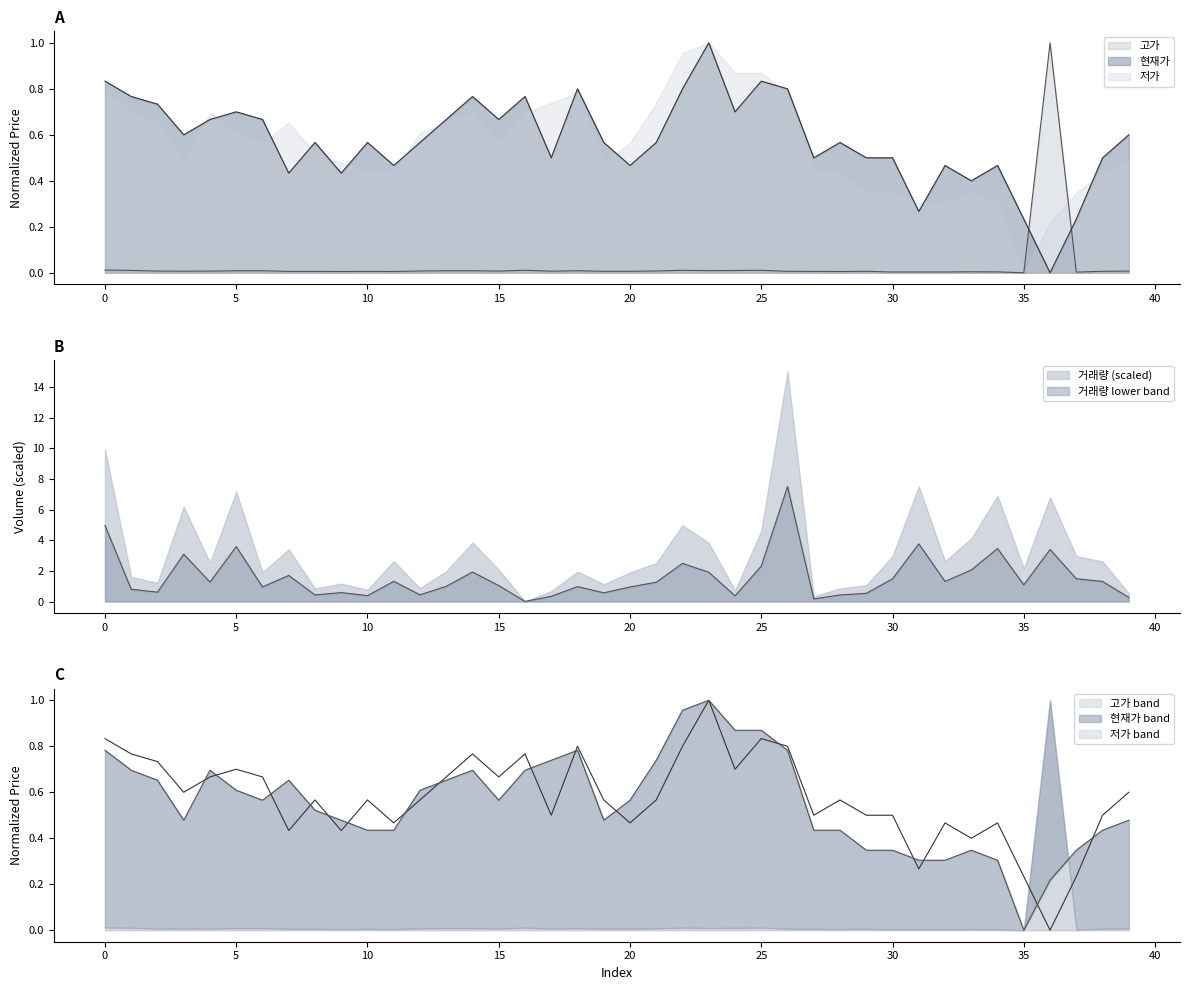

Is it true that 현재가 equals 0.2 at 35?

True